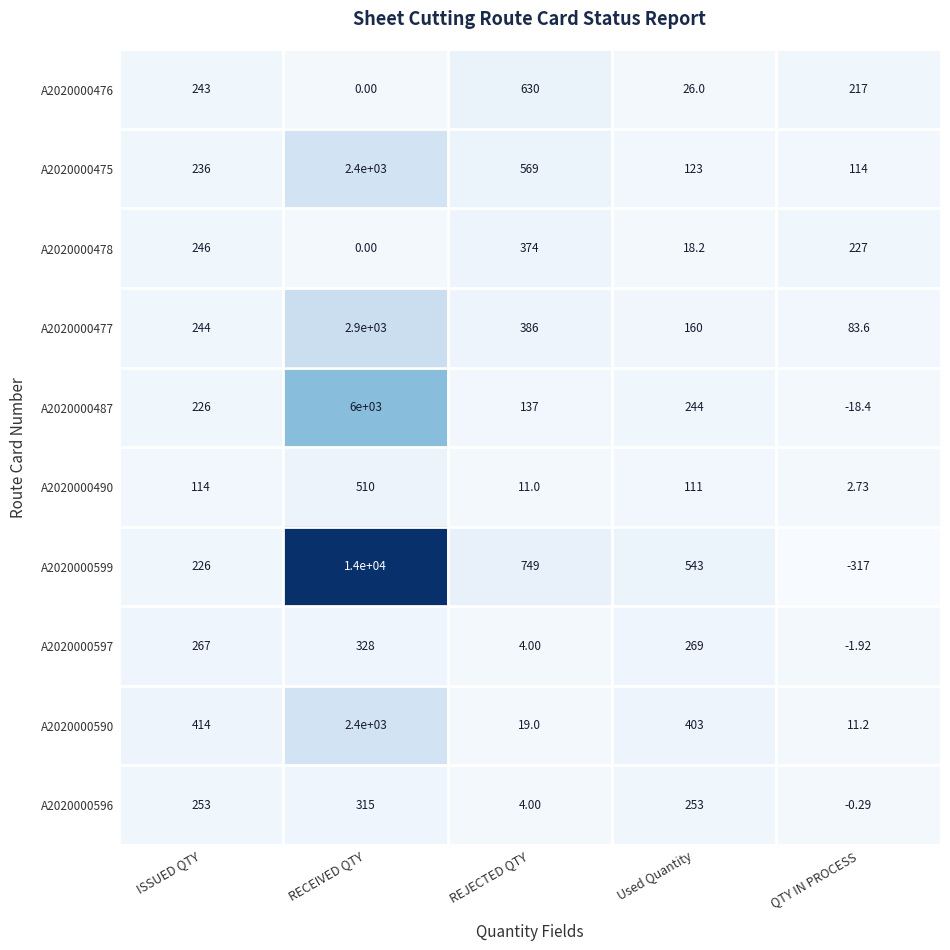

Is the value of A2020000478 at REJECTED QTY greater than the value of A2020000597 at QTY IN PROCESS?

Yes